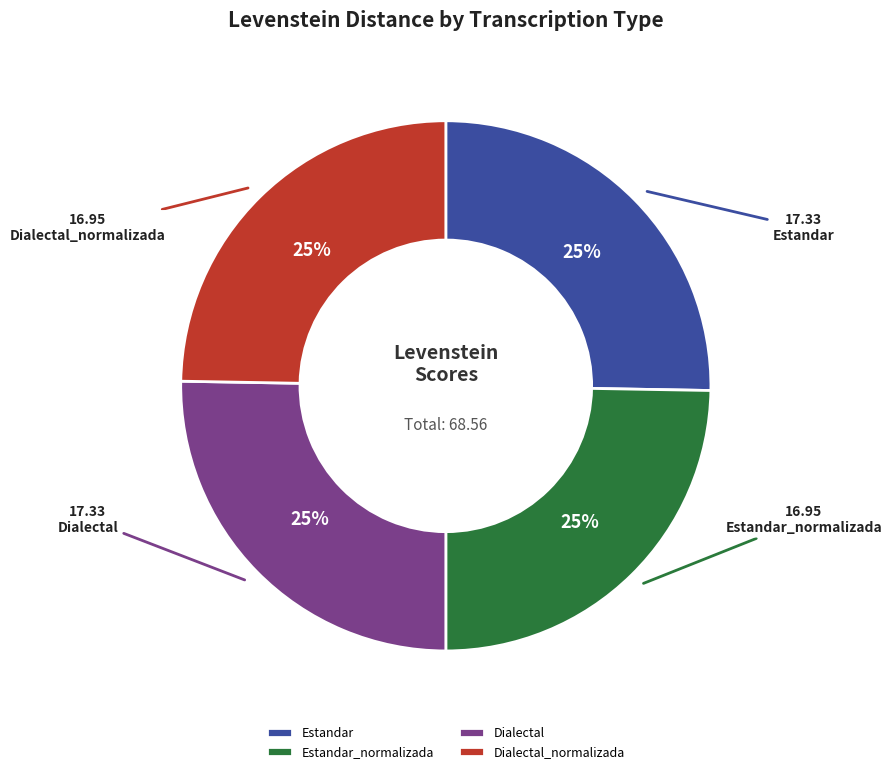

What is the ratio of the value at Dialectal_normalizada to the value at Dialectal?

1.0